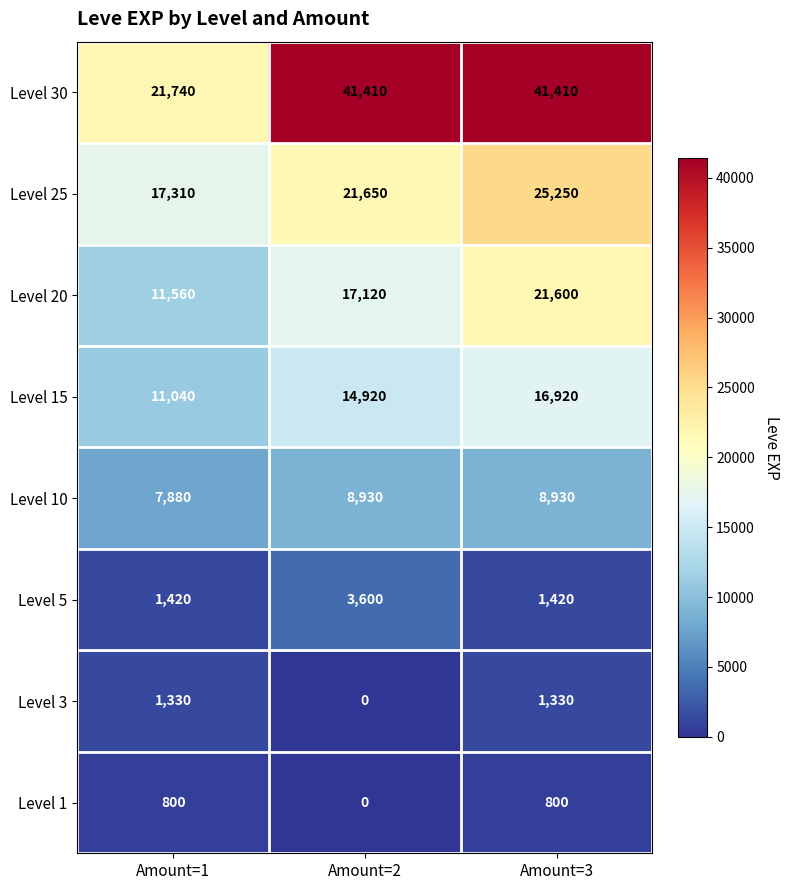

The value of Level 1 at Amount=2 is 421. True or false?

False